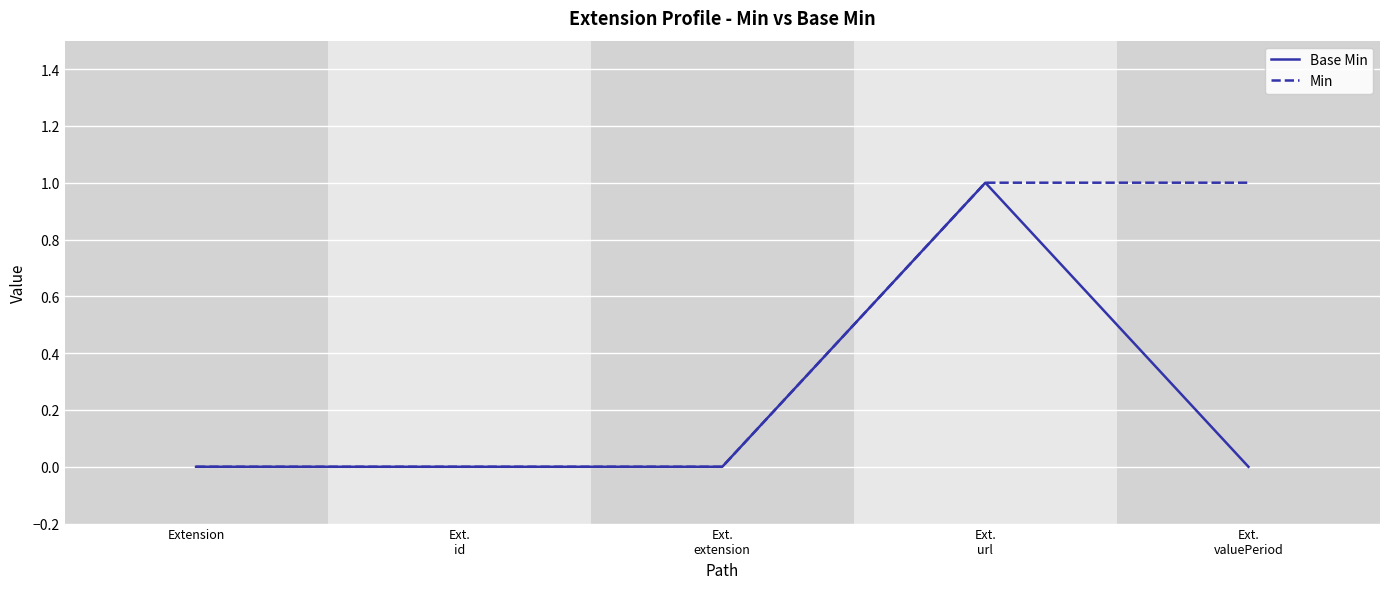

Rank the series by their average value, from lowest to highest.

Base Min, Min